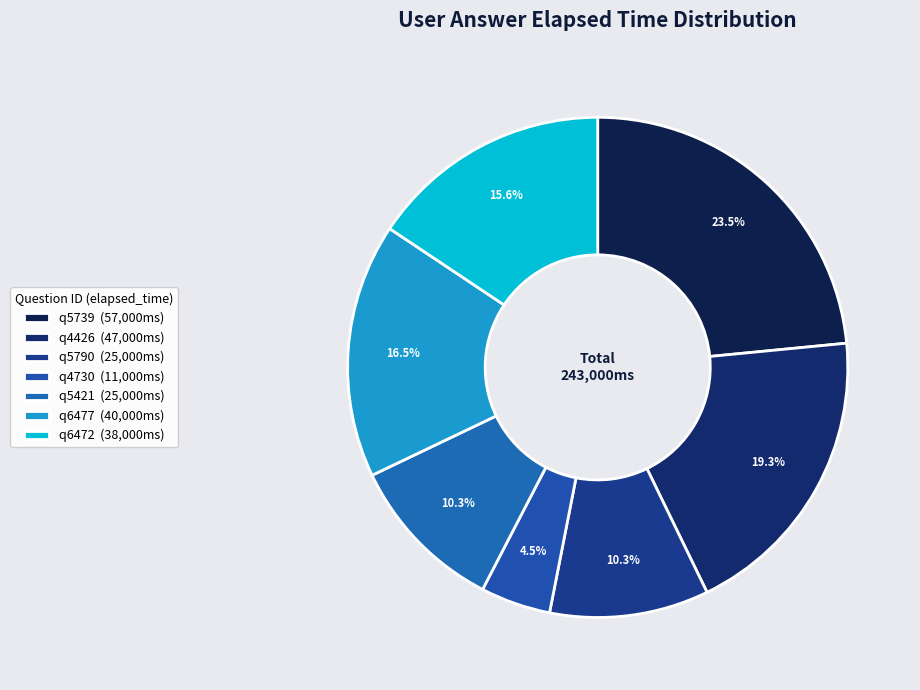

What is the total percentage of q4426 and q6472?

35.0%